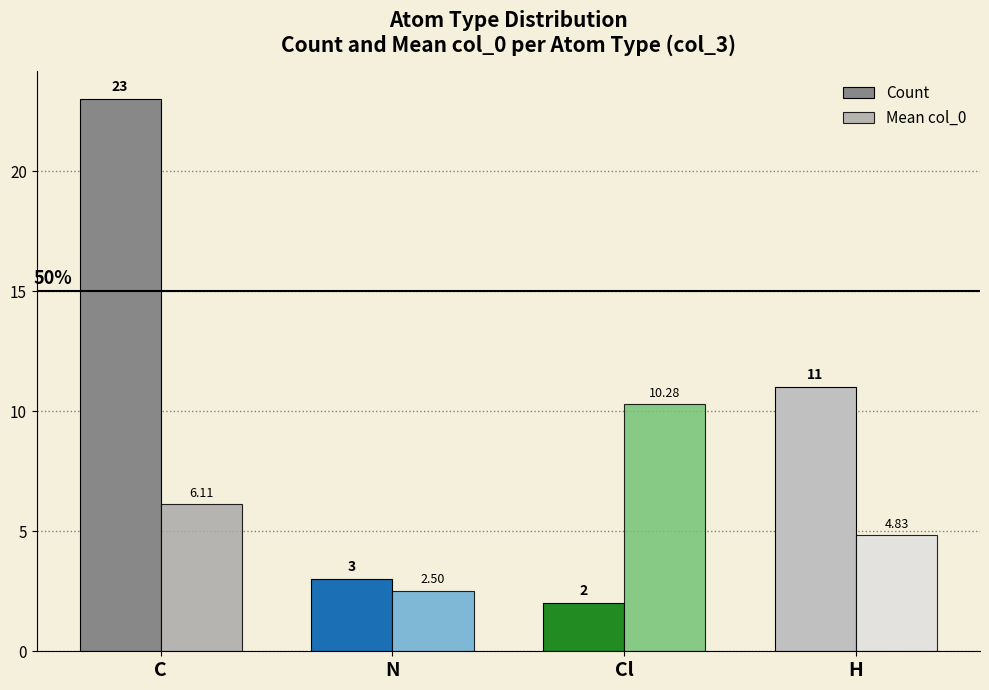

The value of Count at C is 36.6. True or false?

False